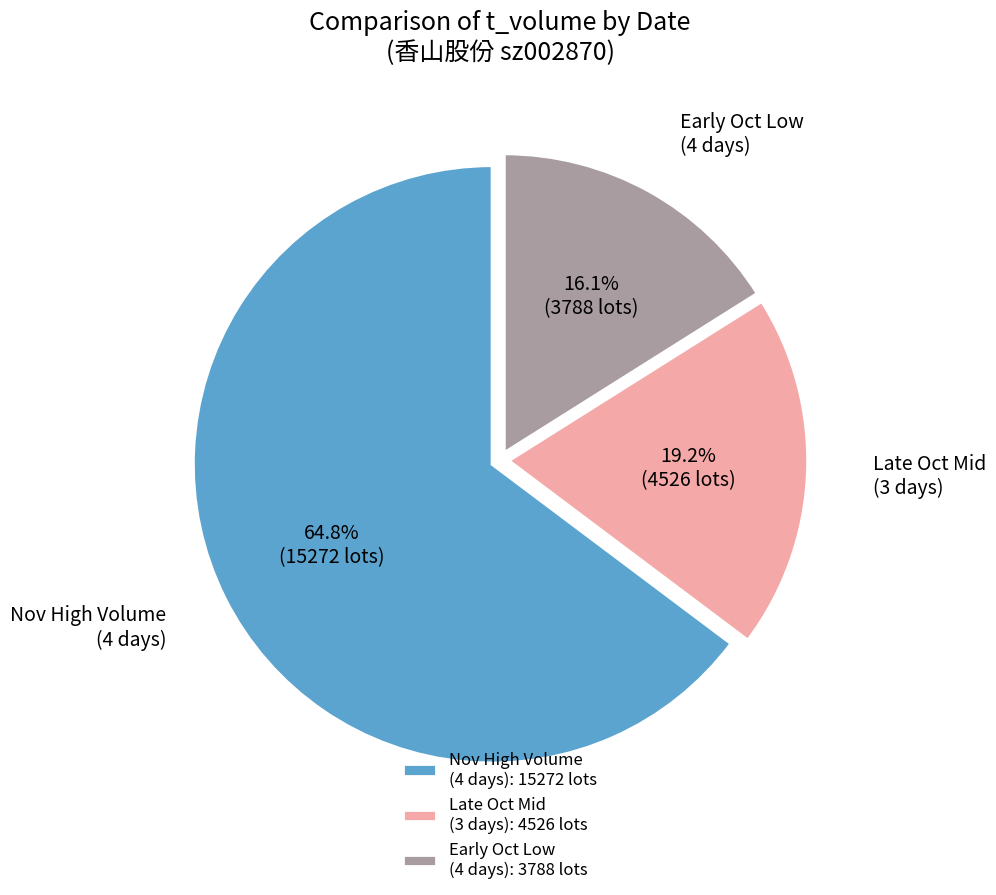

Do Early Oct Low (4 days): 3788 lots and Late Oct Mid (3 days): 4526 lots together represent more than half of the pie?

No